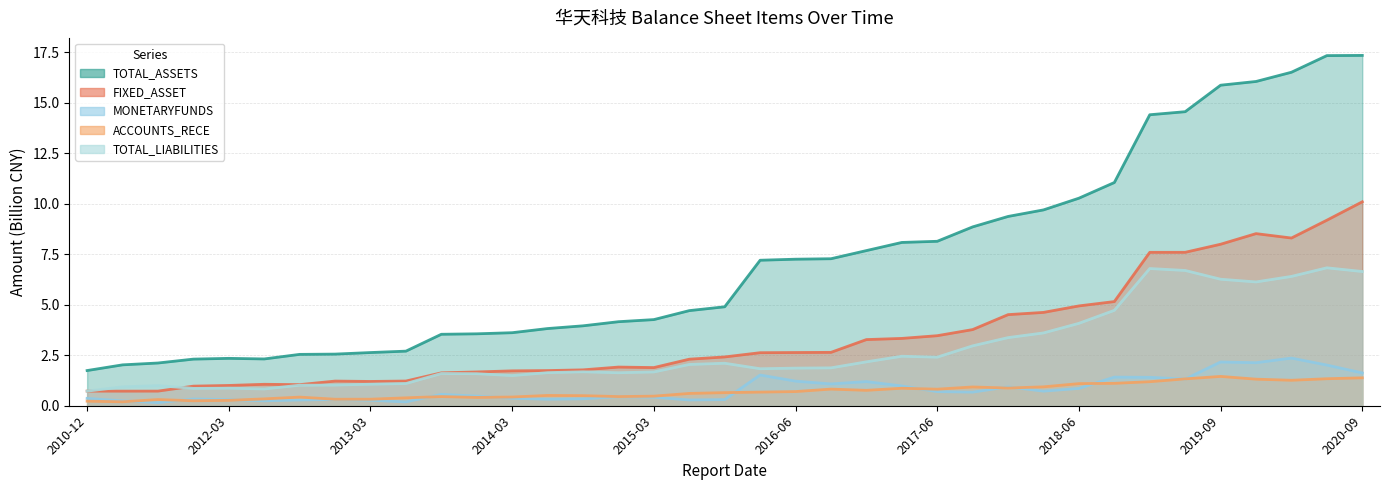

Is it true that FIXED_ASSET equals 4.9 at 2018-06?

True